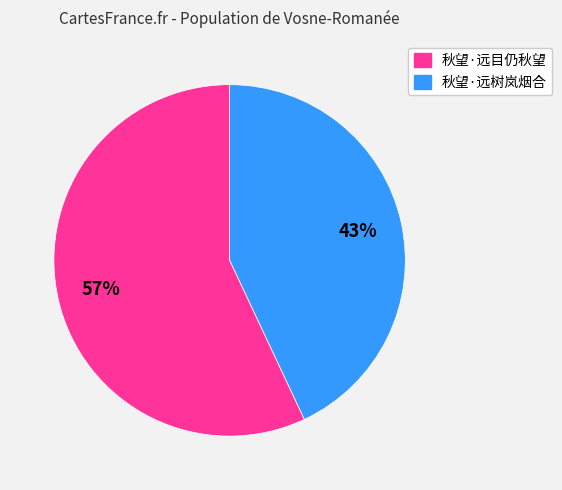

Does any single category account for the majority?

Yes